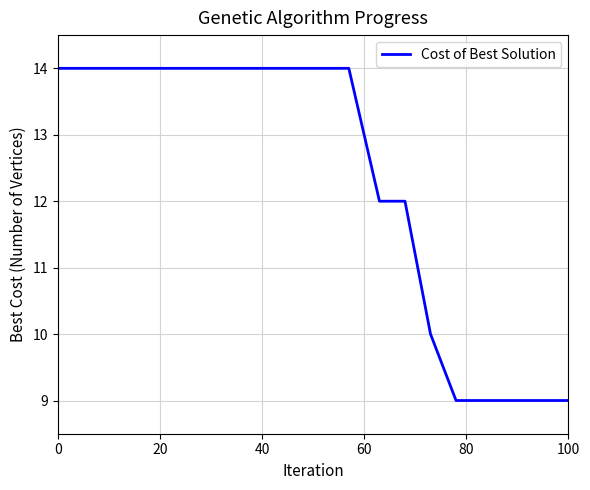

What is the maximum value shown in the chart?

14